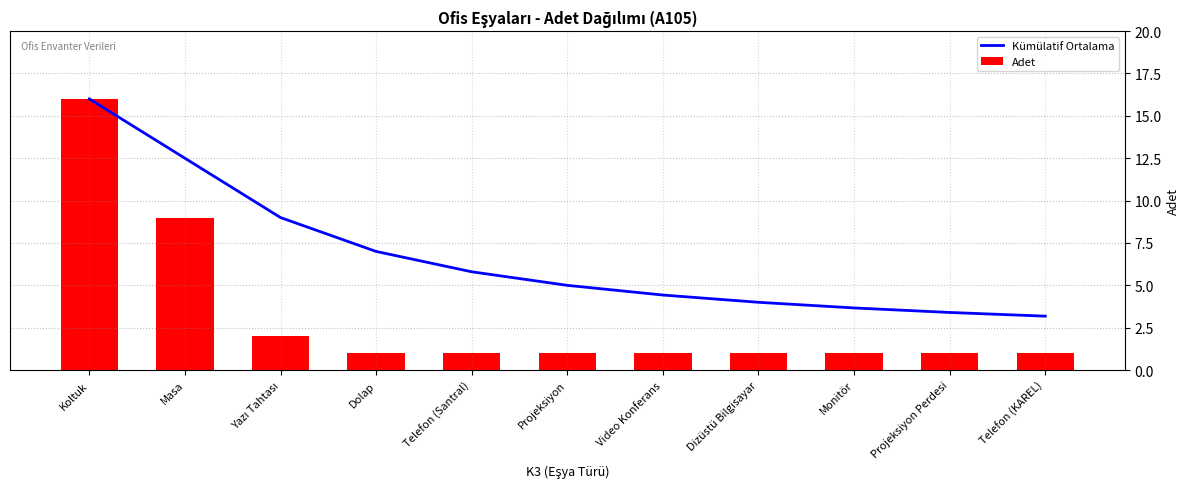

What is the difference between the second highest and second lowest values in the Kümülatif Ortalama series?

9.1